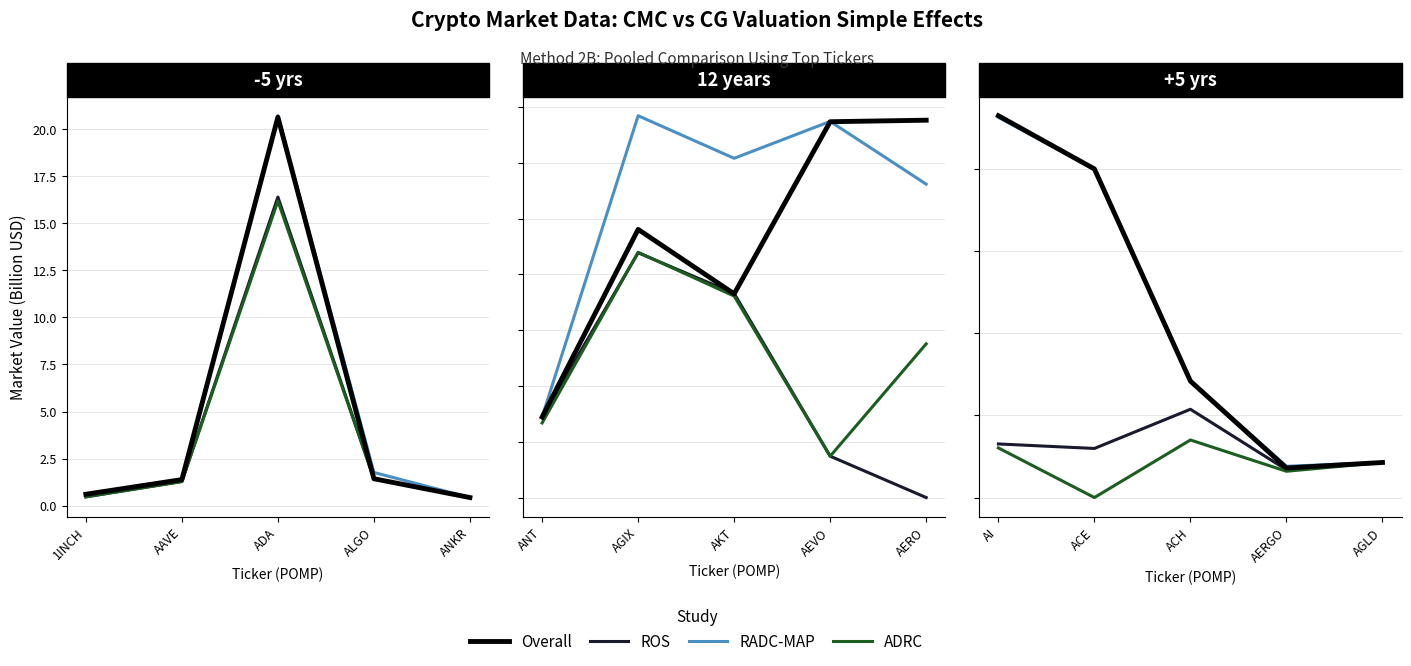

What is the difference between the RADC-MAP values at ALGO and ANKR?

1.3